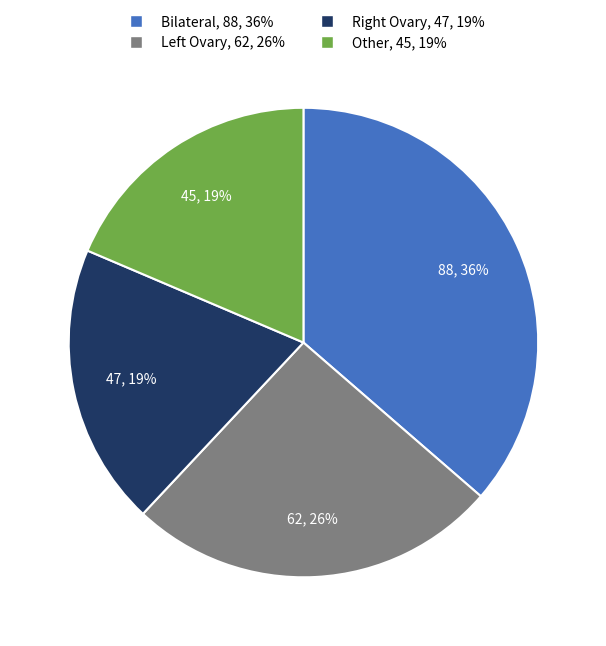

To the nearest percent, what percentage of the pie is Other?

19%